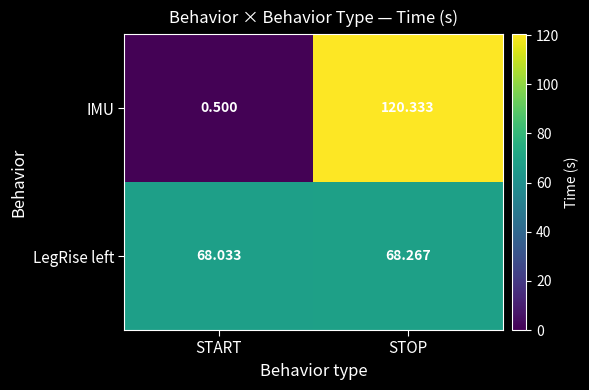

Which category has the highest value in the LegRise left series?

STOP